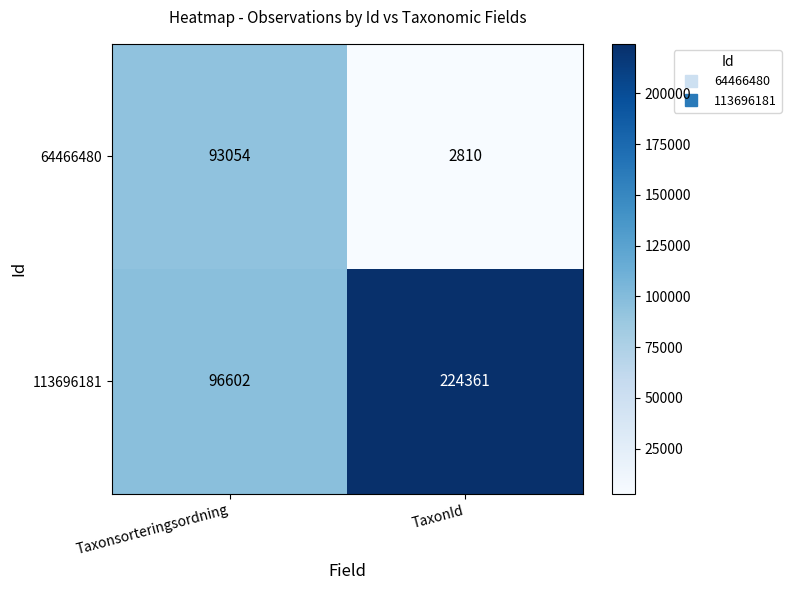

What is the difference between the highest and lowest values at TaxonId?

221551